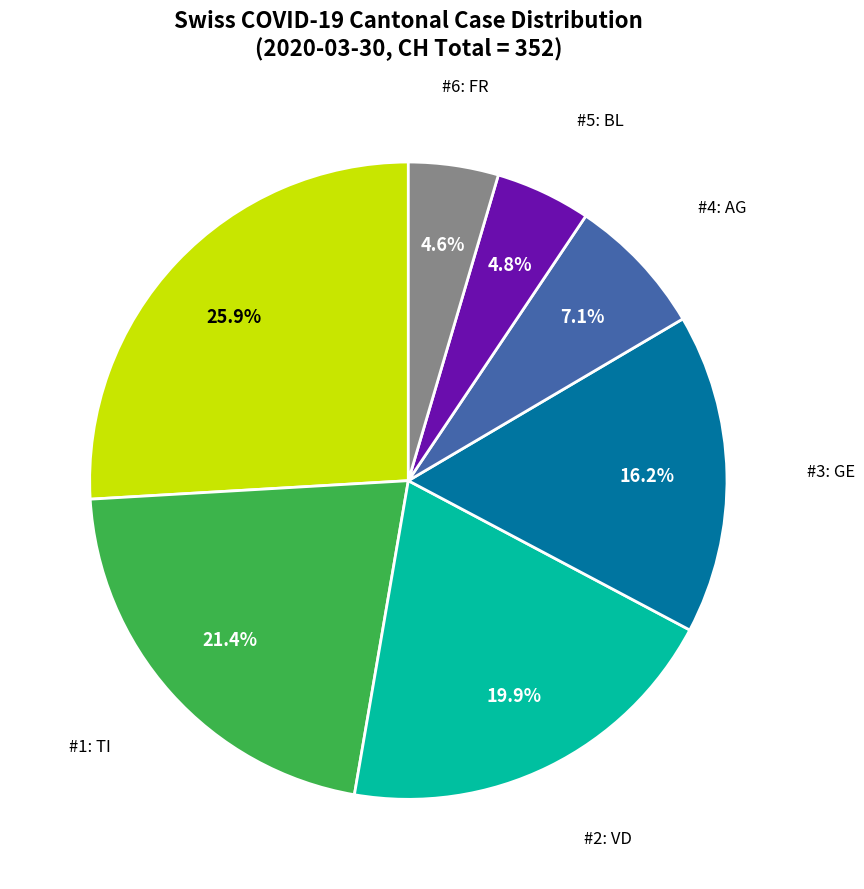

Count the number of slices in the pie.

7